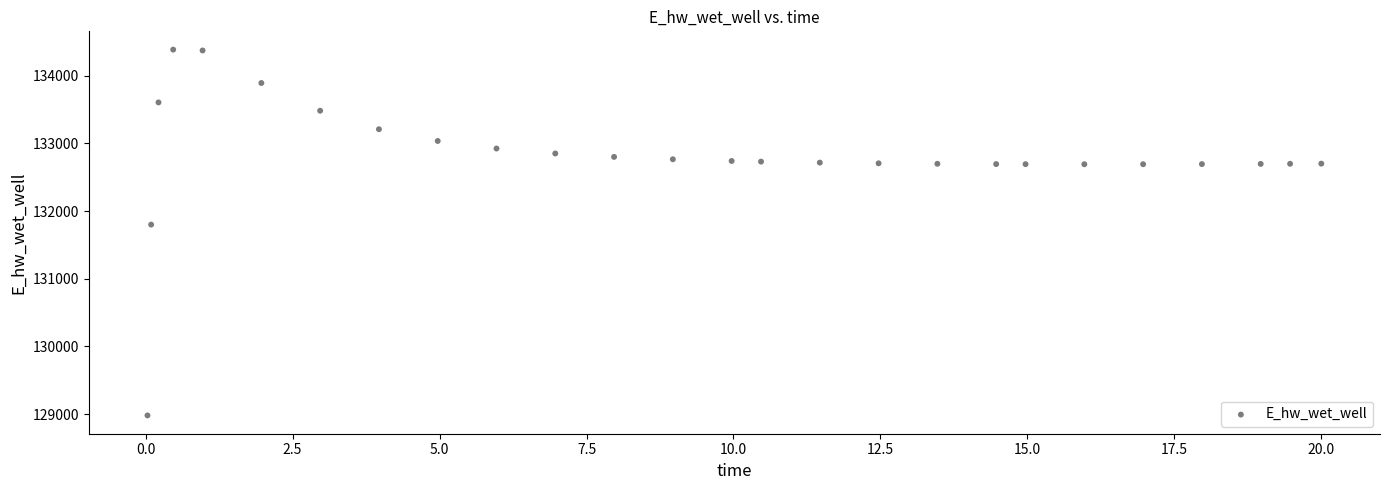

What is the range of X values (max minus min)?

20.0